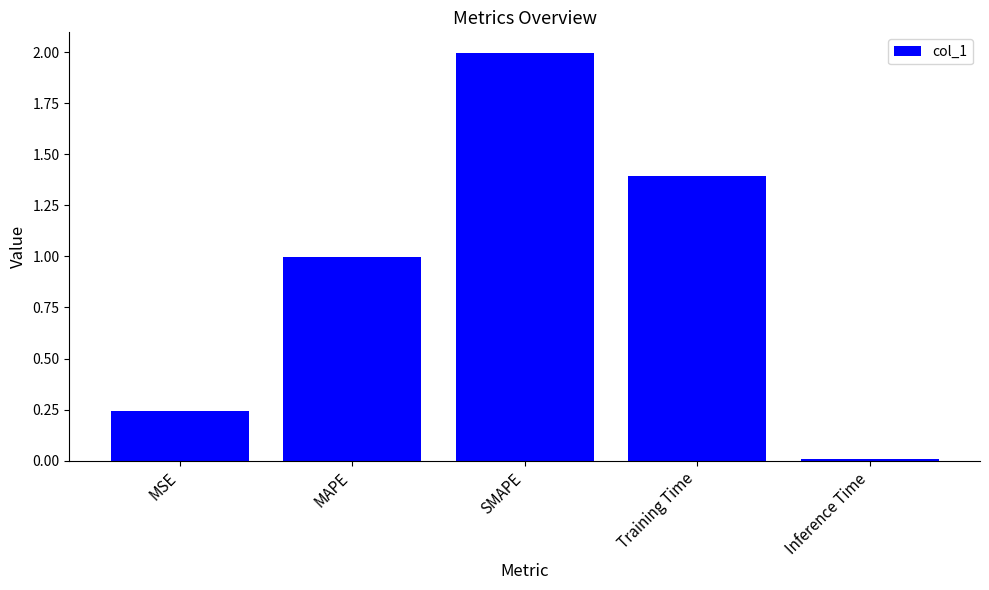

At which label is the value closest to 1?

MAPE